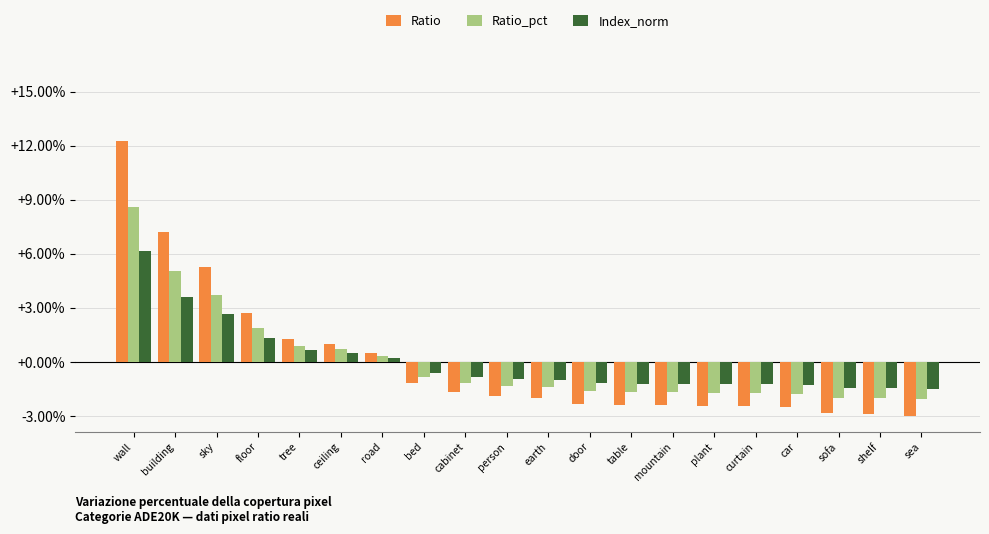

List the series in order of their overall mean, highest first.

Ratio, Index_norm, Ratio_pct